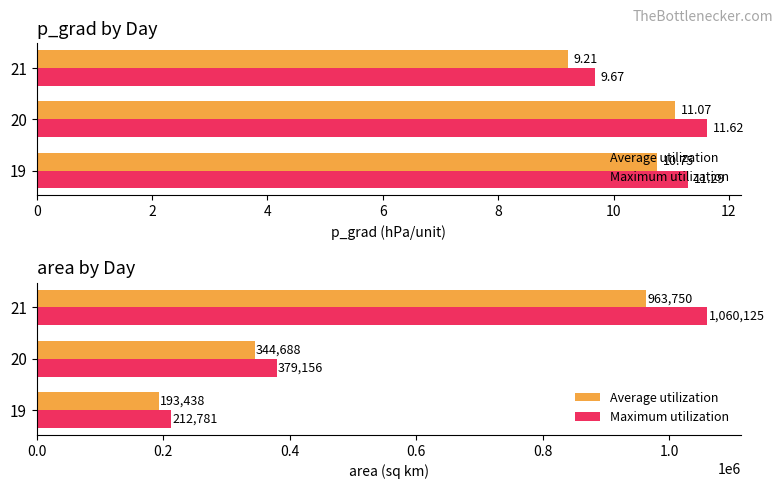

What is the value of the Maximum utilization bar at the 1st from the left?

212781.8